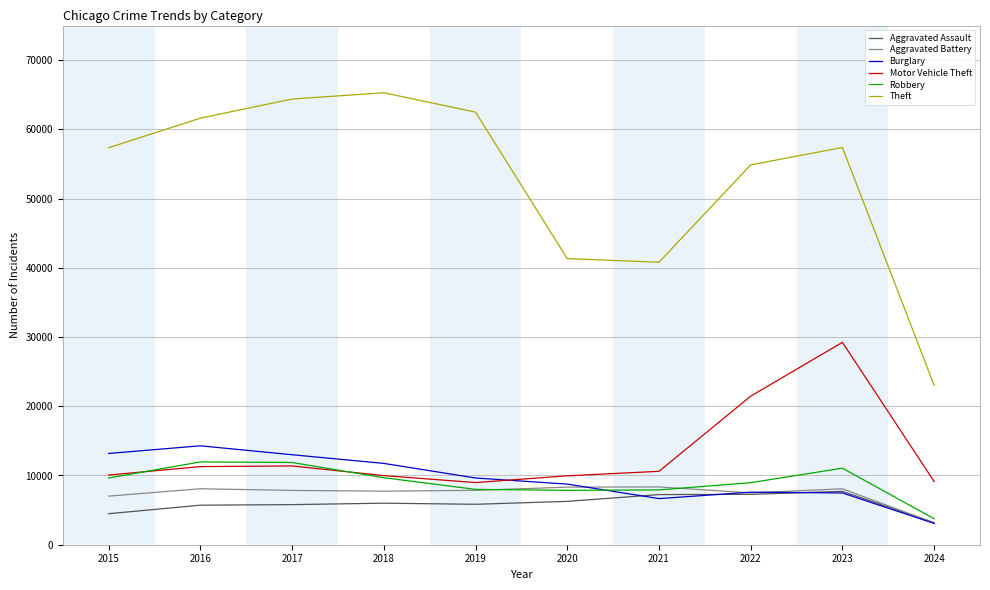

Does the chart have visible grid lines?

Yes